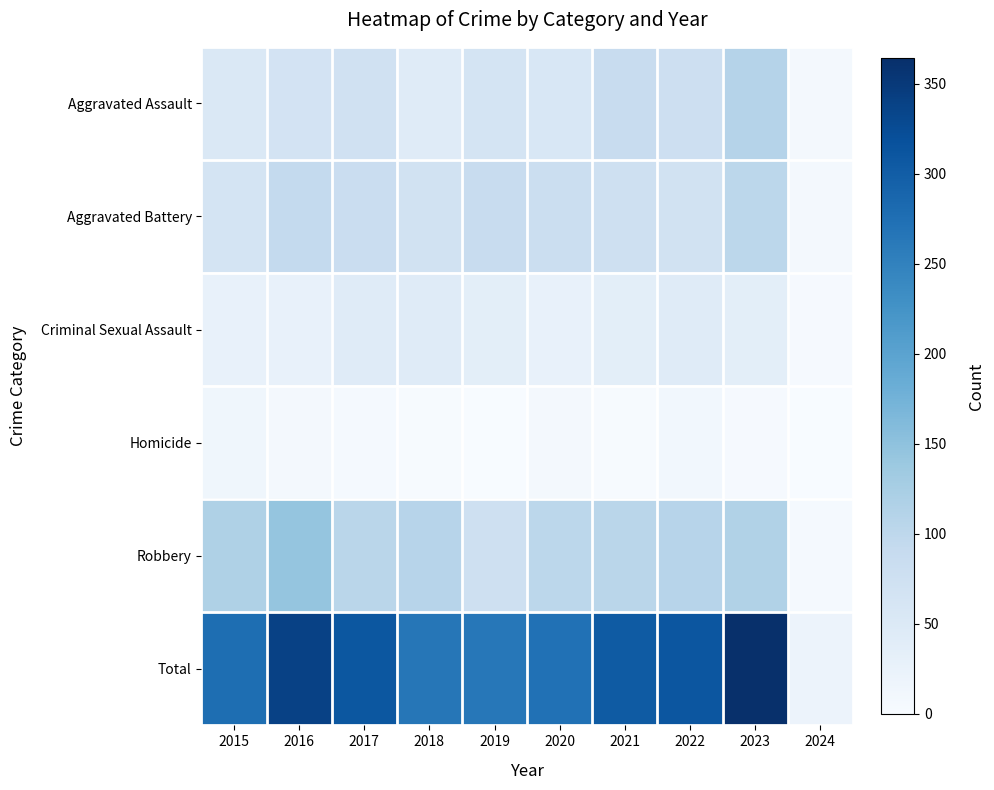

Which label corresponds to the largest value in the chart?

2023